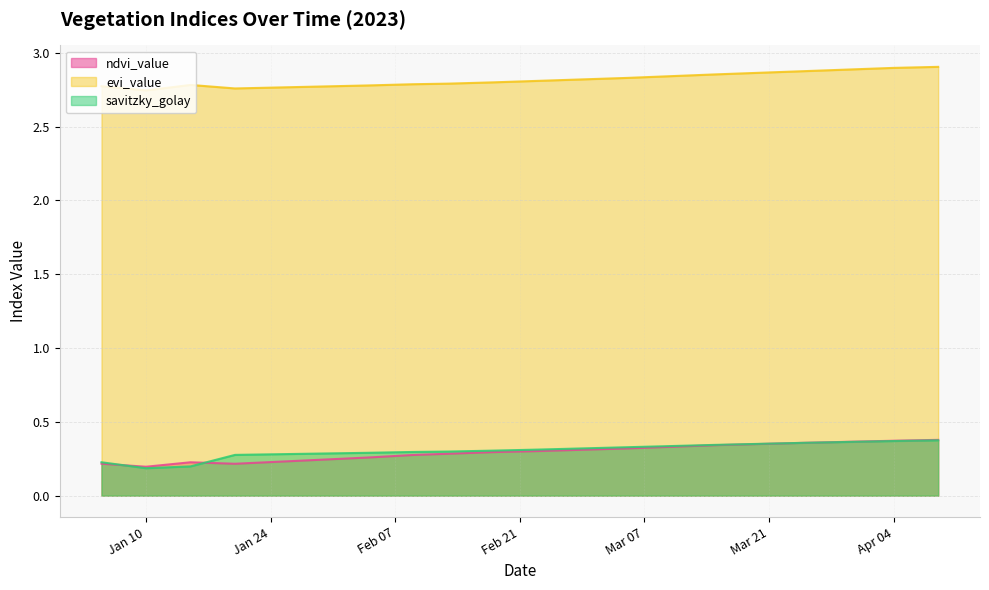

Count the evi_value values in the range 2 to 3.

20